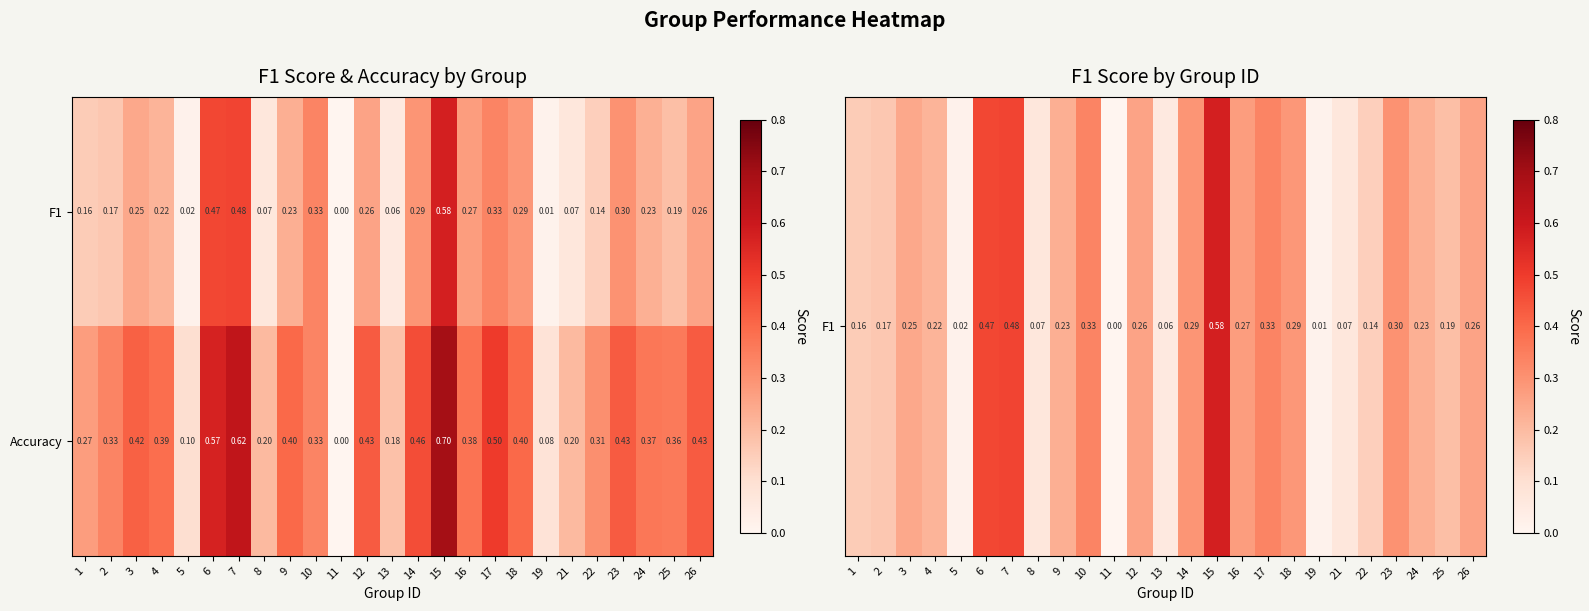

How many values in Accuracy are above zero?

24